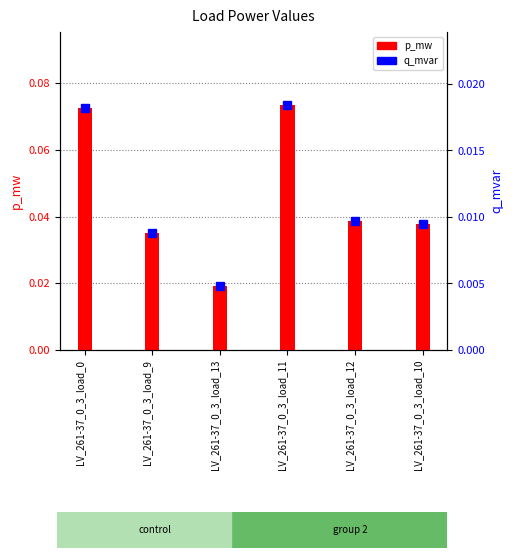

At which label is p_mw closest to 0?

LV_261-37_0_3_load_13